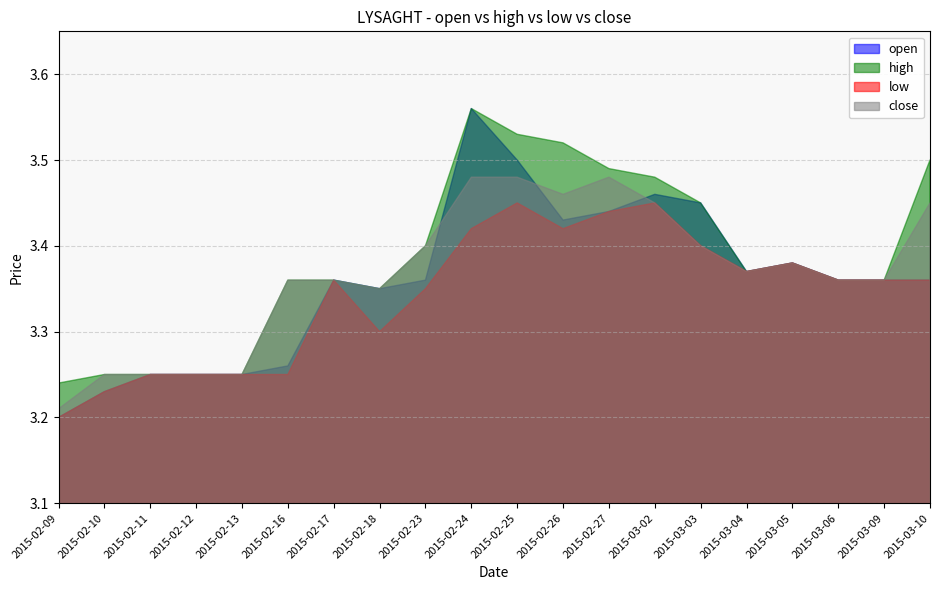

Is the value of open at 2015-02-12 greater than the value of high at 2015-02-12?

No